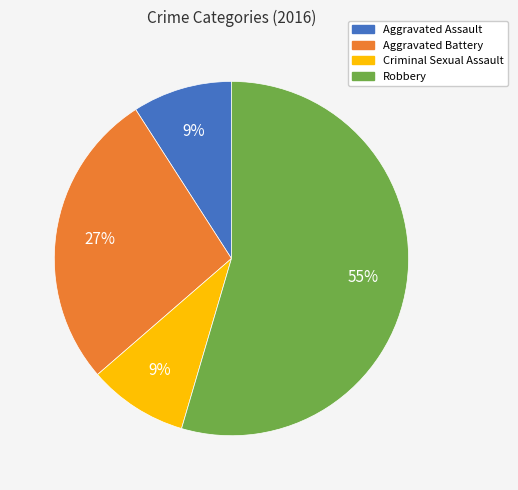

How many slices are in this pie chart?

4